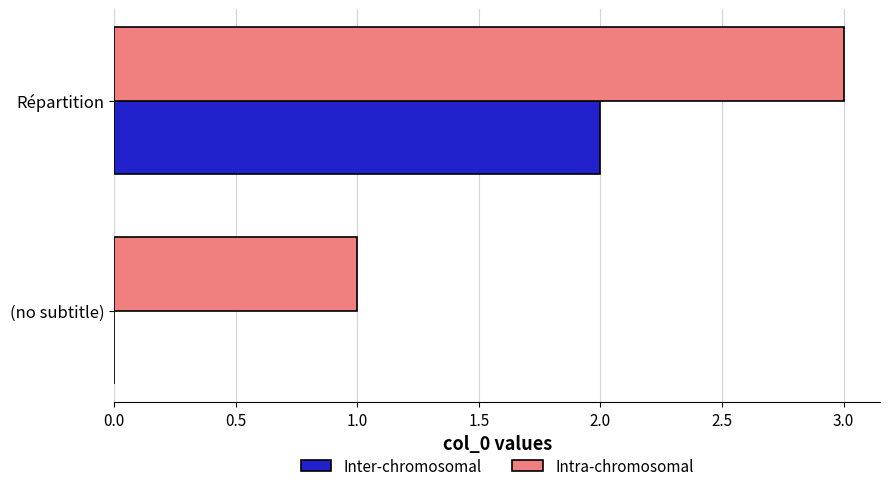

What is the sum of all Intra-chromosomal values?

4